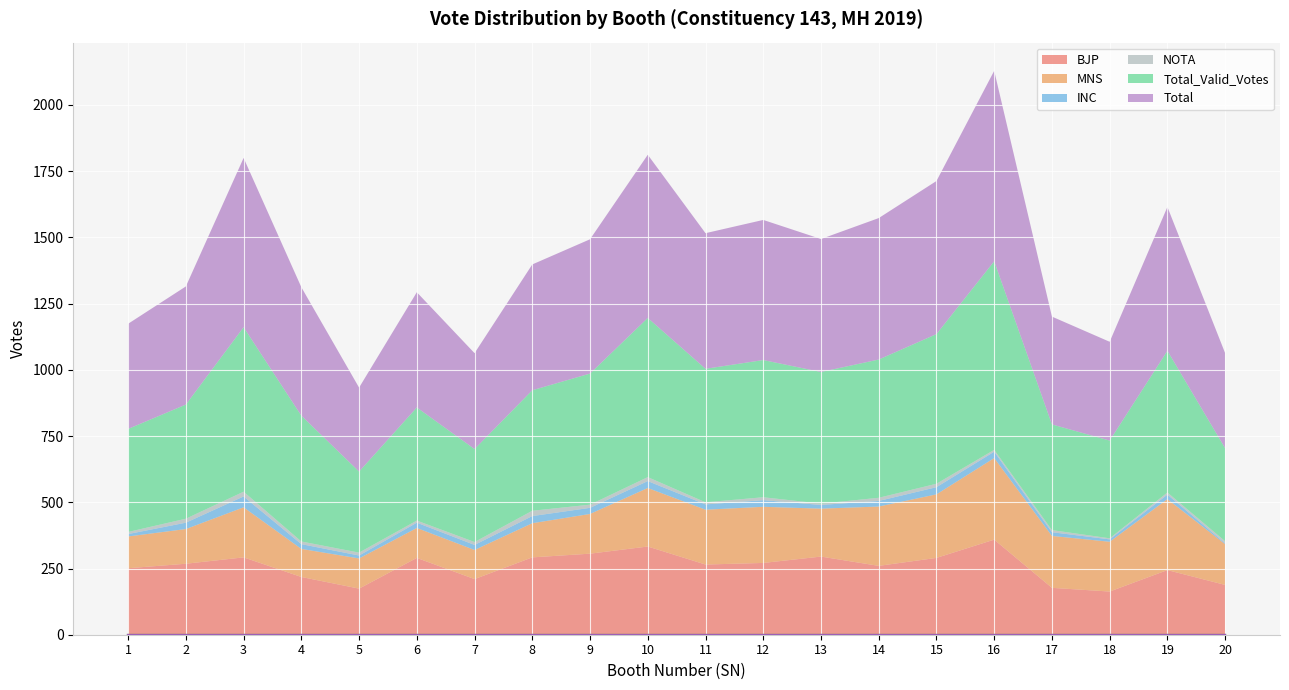

How many categories are shown in the chart?

20